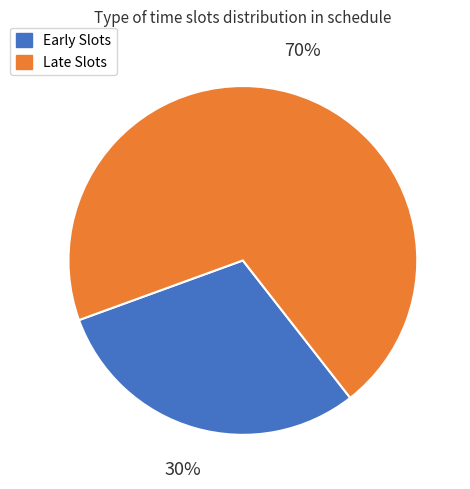

Is there a majority slice in this chart?

Yes